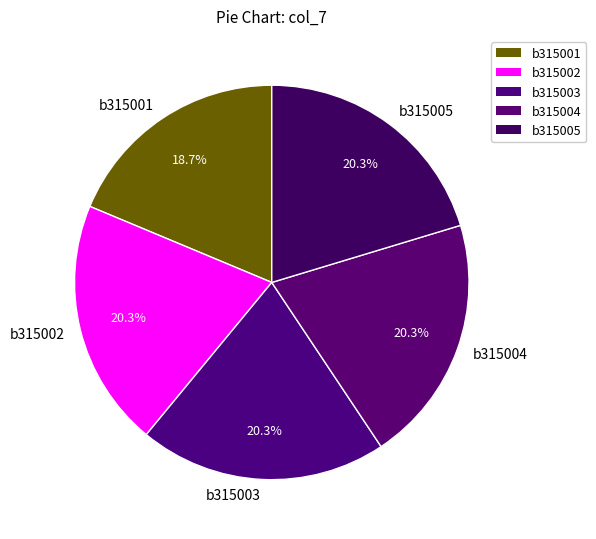

True or false: b315001 accounts for 19% of the total.

True